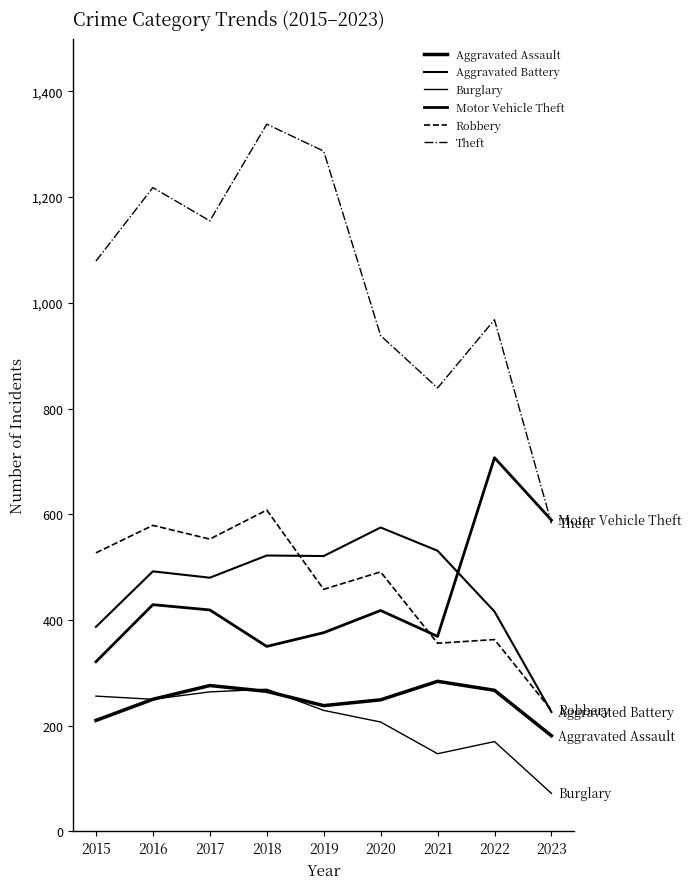

At how many categories does at least one series exceed 314?

9